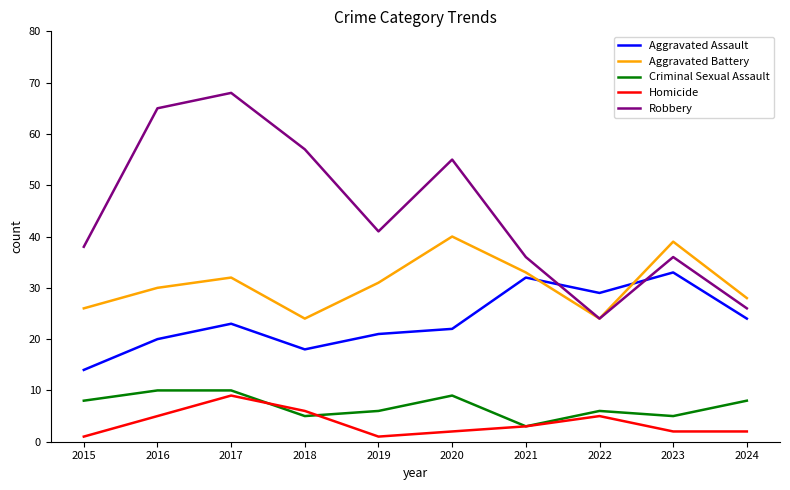

Which series changed the most between 2019 and 2023?

Aggravated Assault